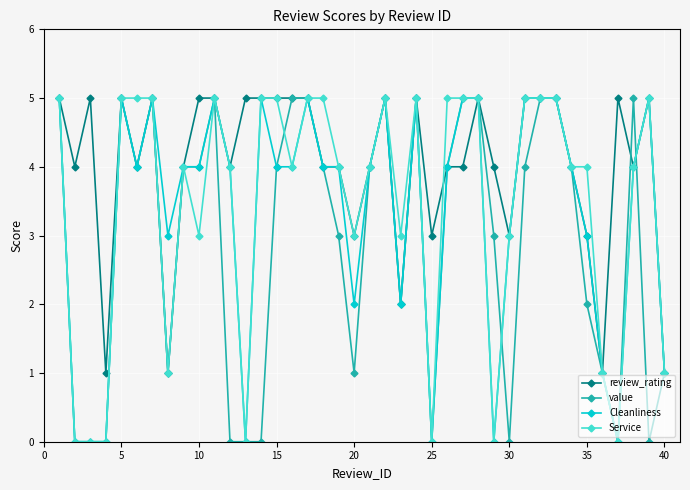

True or false: value has more than 2 interior local peaks.

True